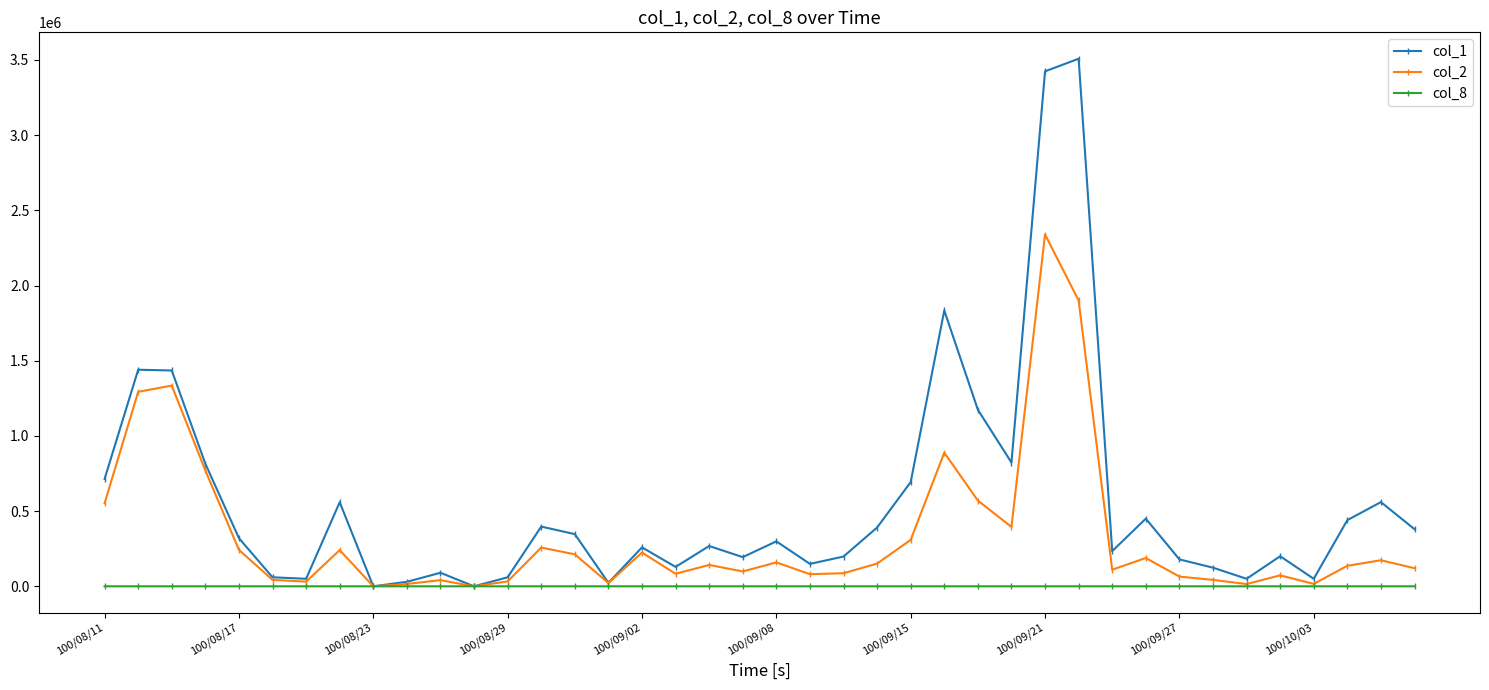

What is the difference between the second highest and minimum values in the col_1 series?

3424000